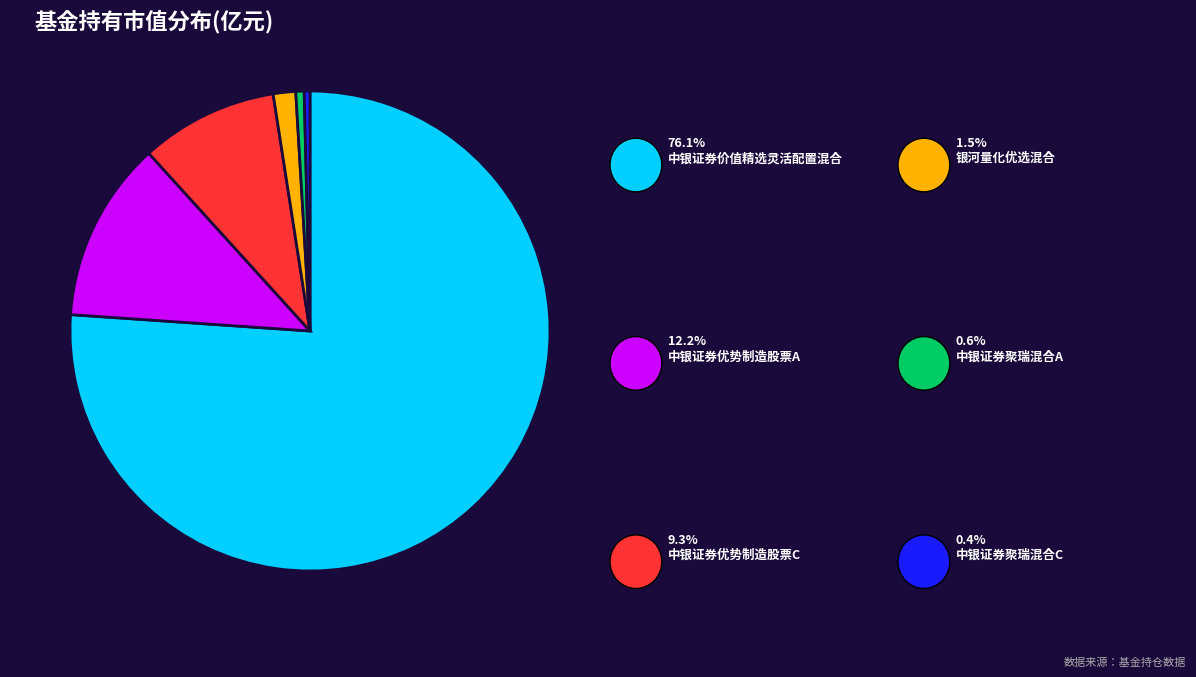

Does any single category account for the majority?

Yes